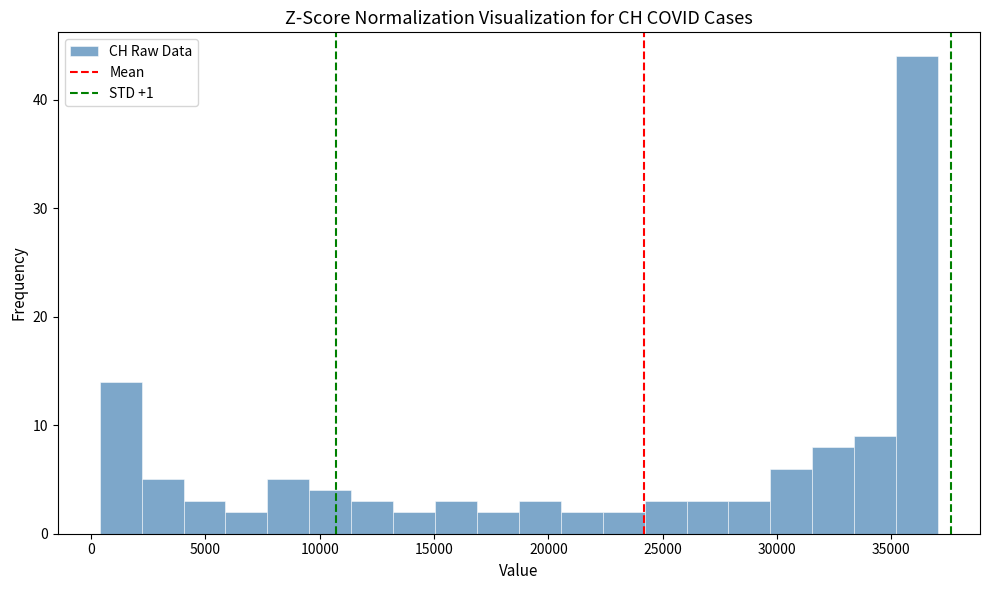

Around what value on the x-axis is the tallest bar? Give the approximate position of its centre, as read against the axis.

36000